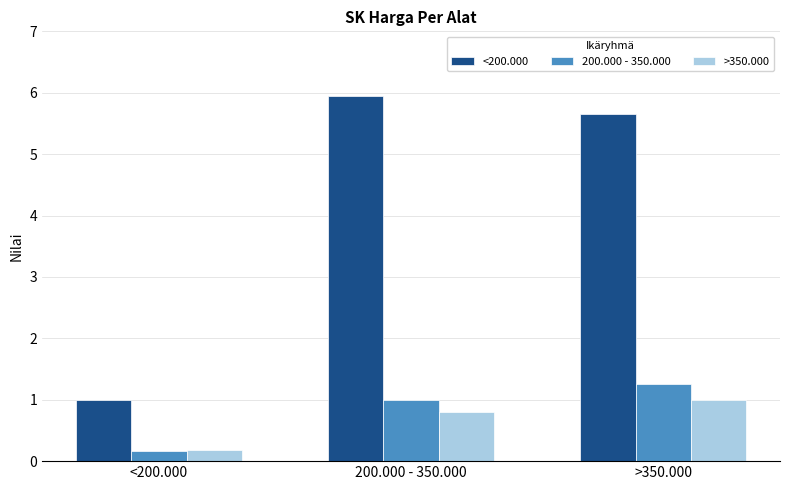

The <200.000 series shows 1.0 at <200.000. True or false?

True